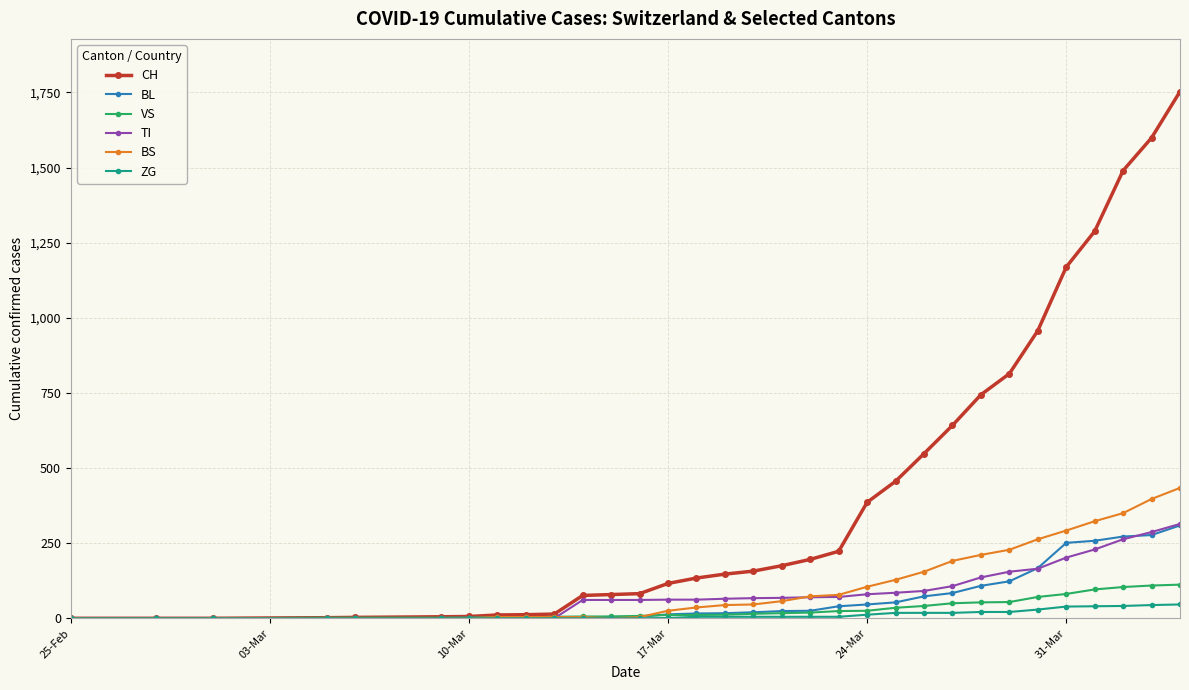

What is the maximum value for TI?

314